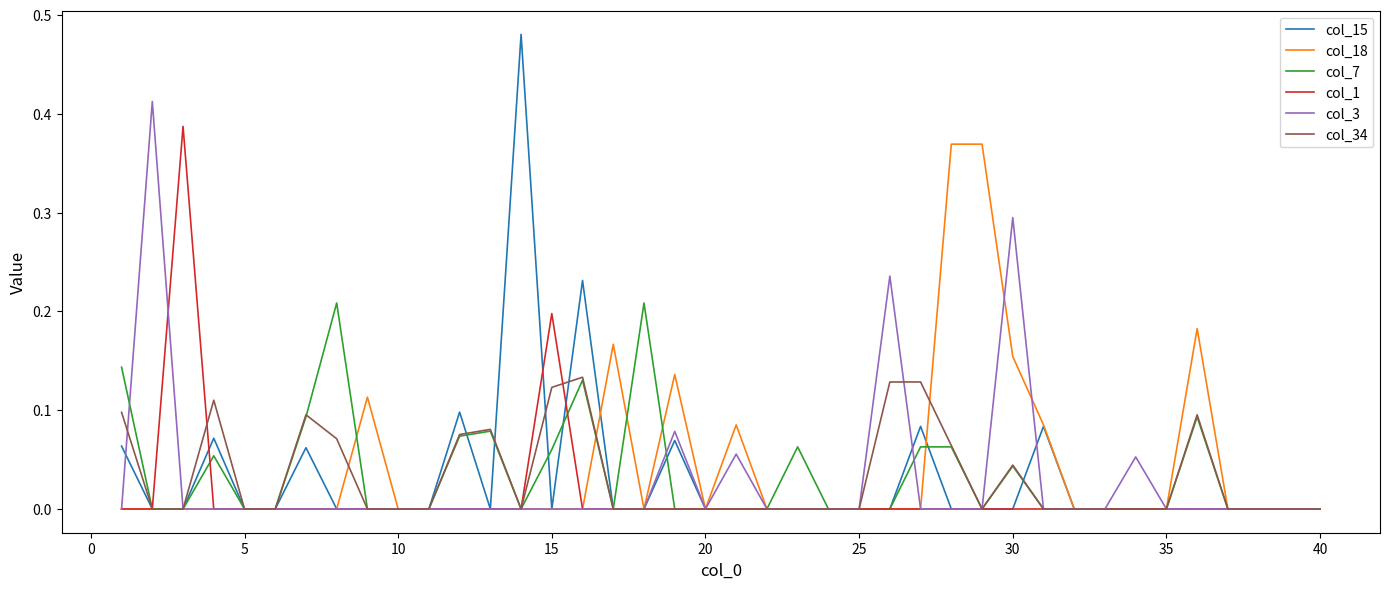

Which series has the largest range (max minus min)?

col_15